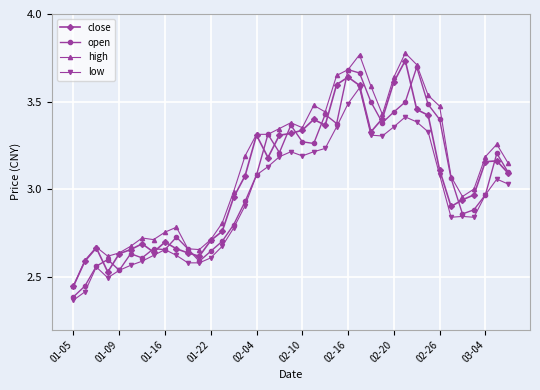

True or false: high has more than 1 interior local peaks.

True